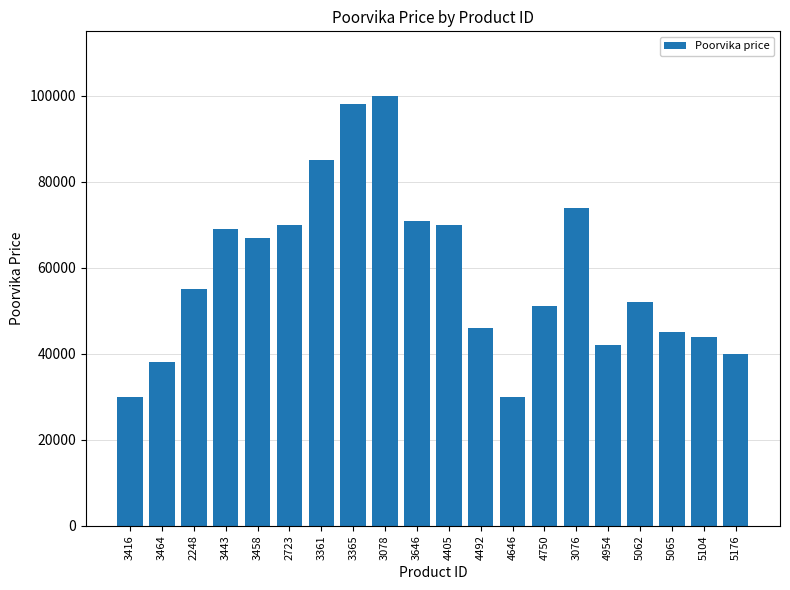

Approximately how many times larger is the value at 5065 compared to 3365?

0.5